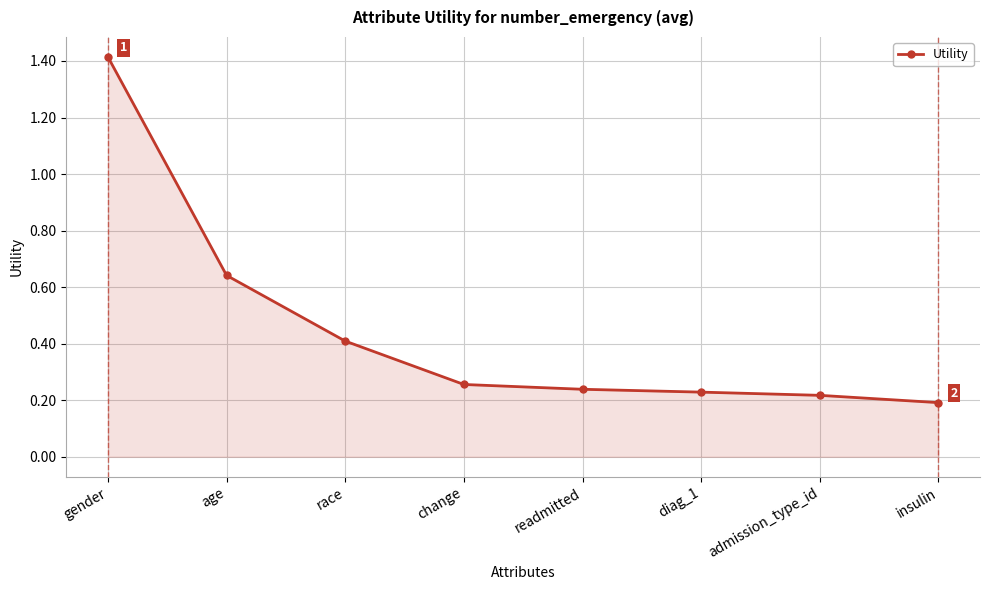

What is the difference between the values at diag_1 and gender?

1.2